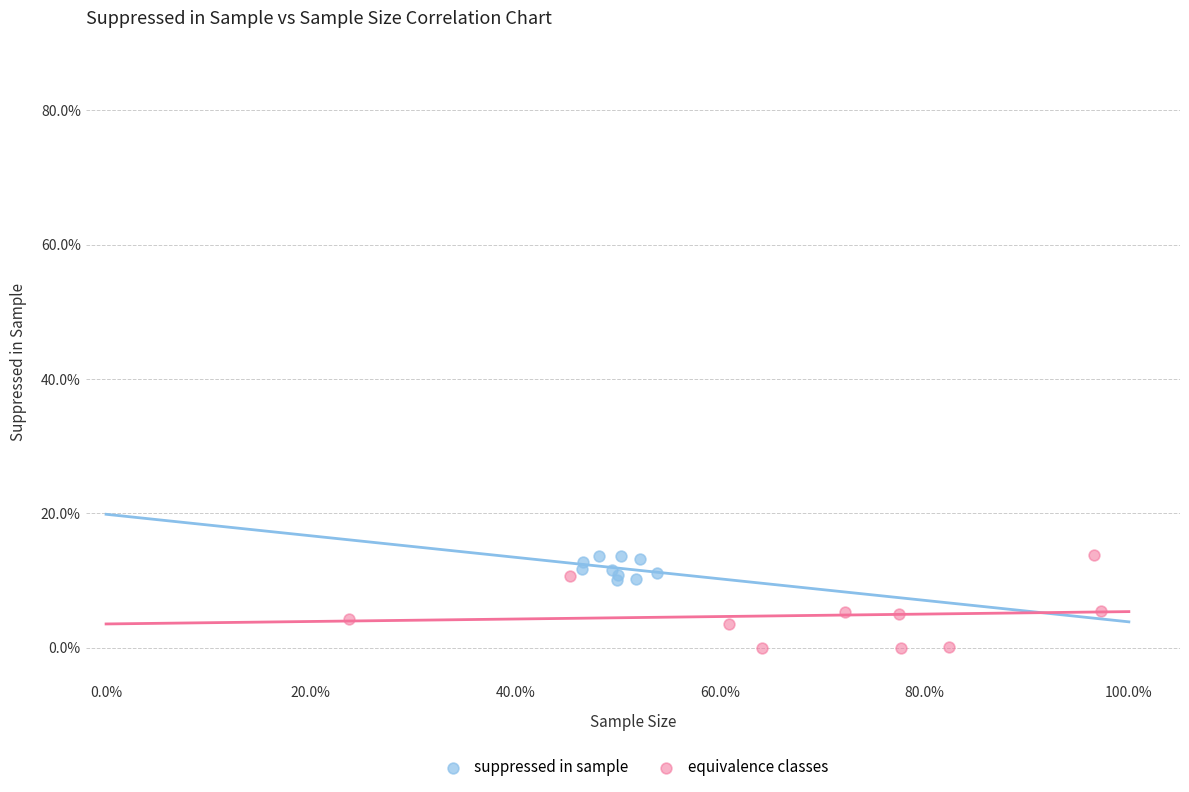

Which series has the largest Y range (max minus min)?

equivalence classes